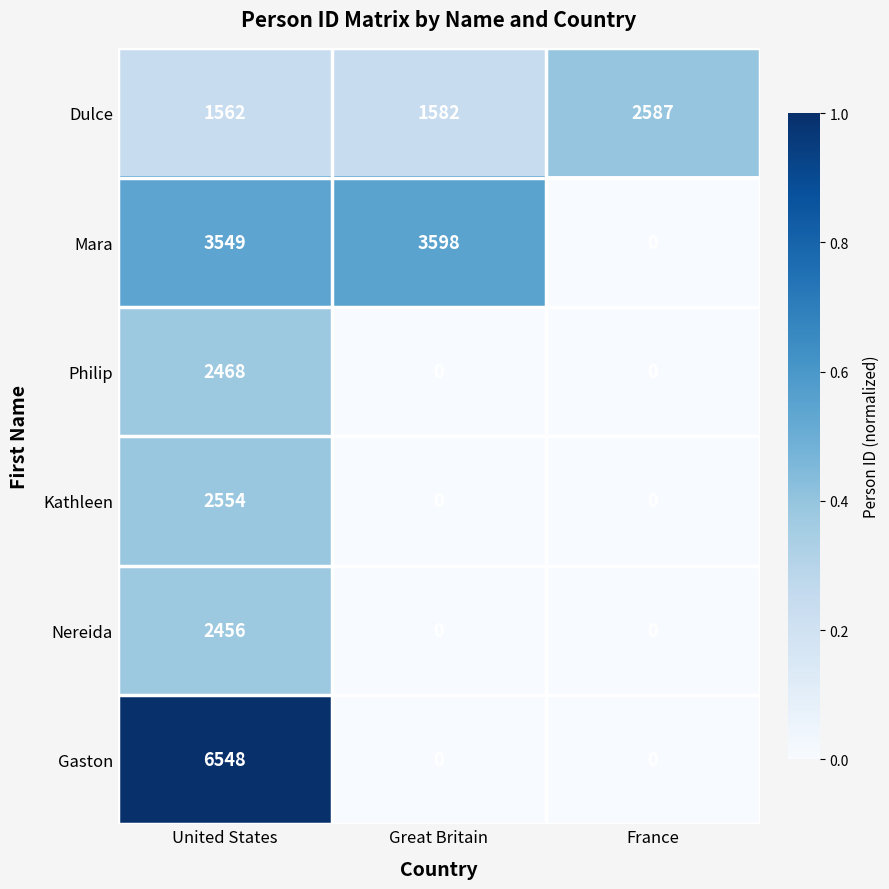

Which series changed the most between United States and France?

Gaston